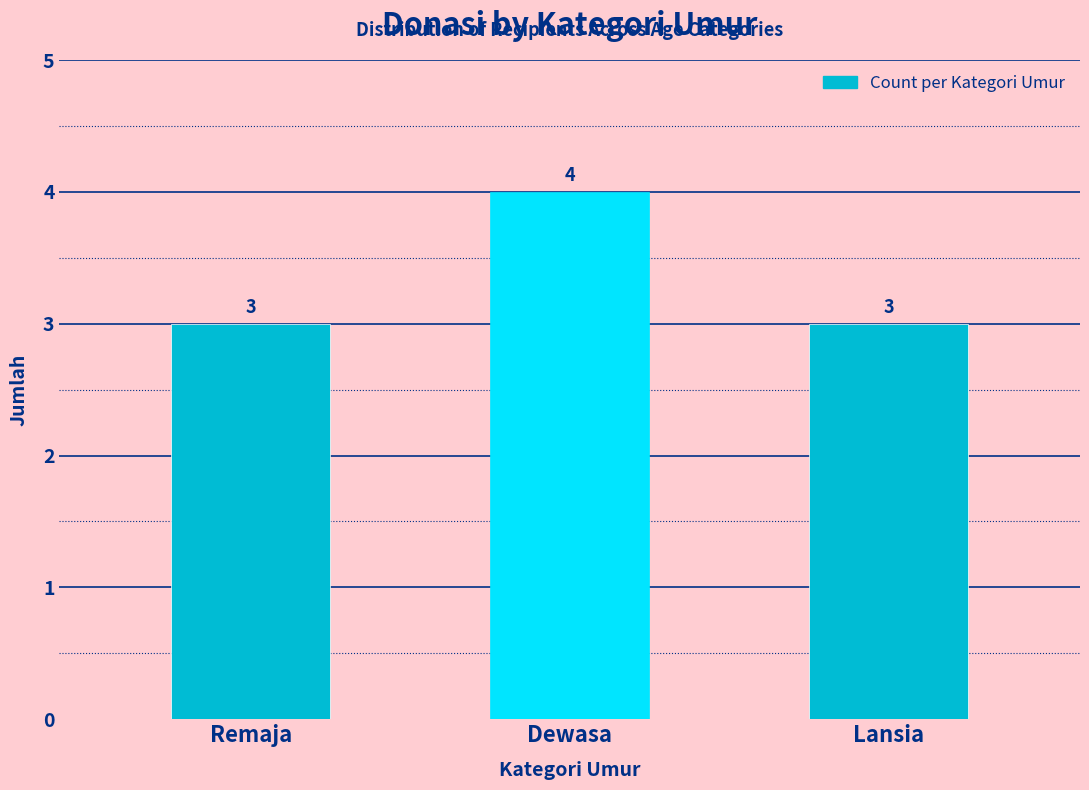

Reading right to left, list all the values displayed in this chart.

Lansia=3	Dewasa=4	Remaja=3